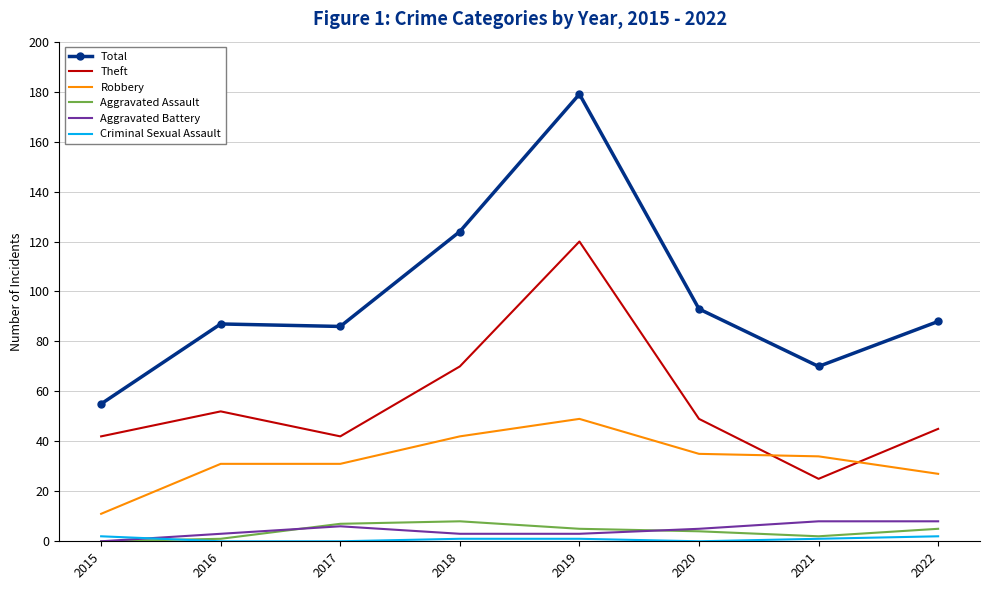

The value of Robbery at 2016 is 20. True or false?

False